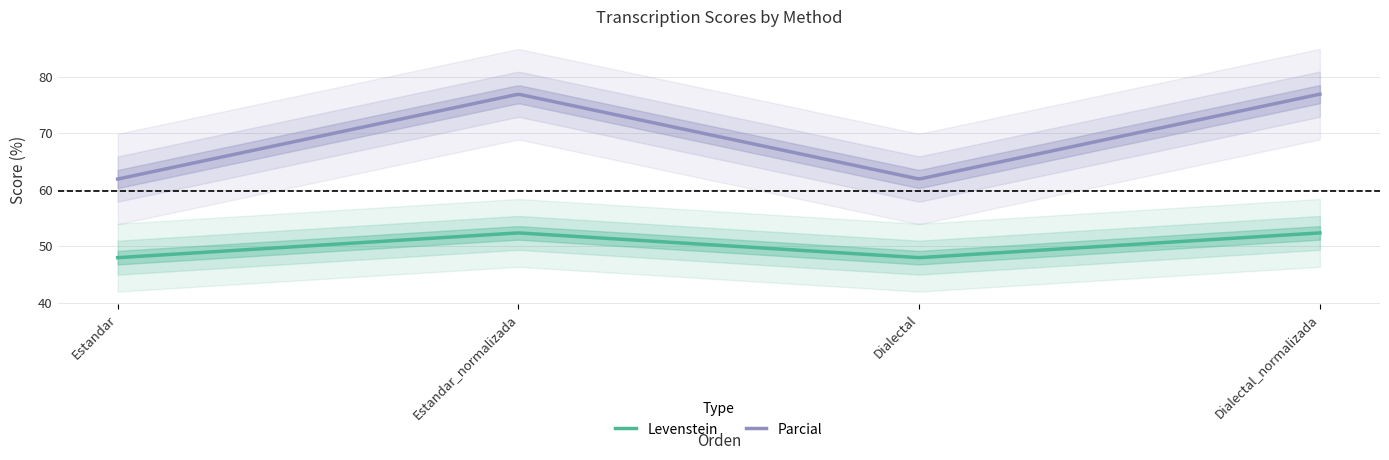

True or false: Parcial and Levenstein intersect in this chart.

False